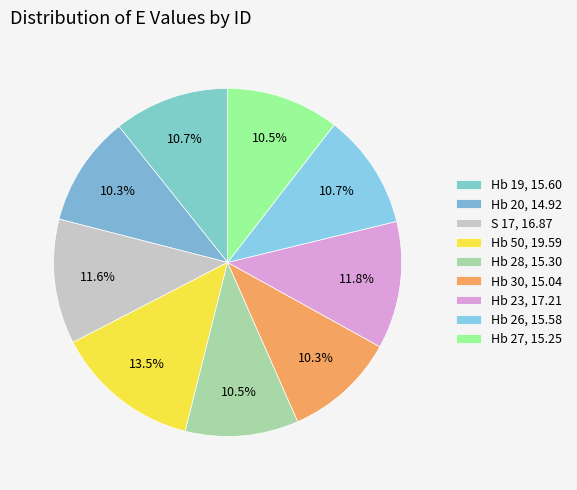

Count the number of slices in the pie.

9